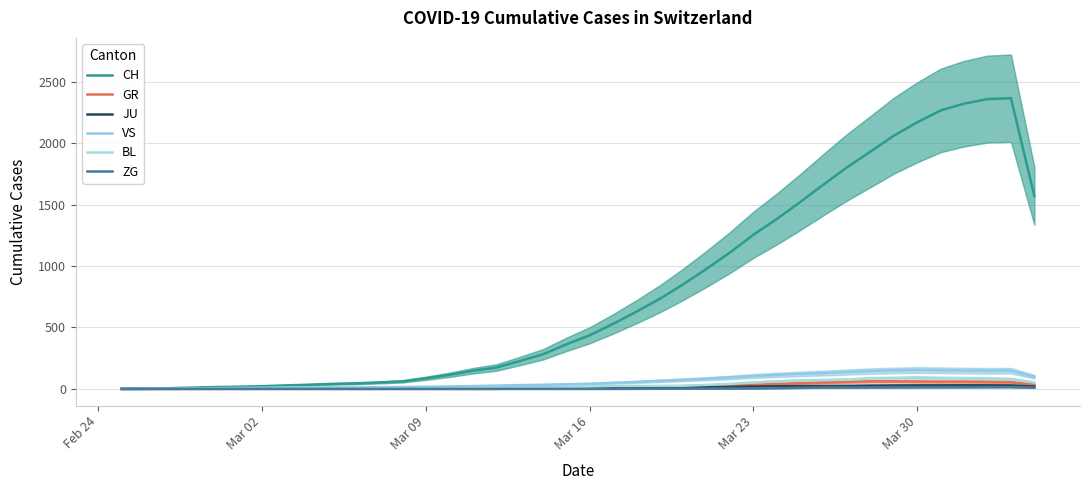

What are all the series names shown in the legend?

CH, GR, JU, VS, BL, ZG